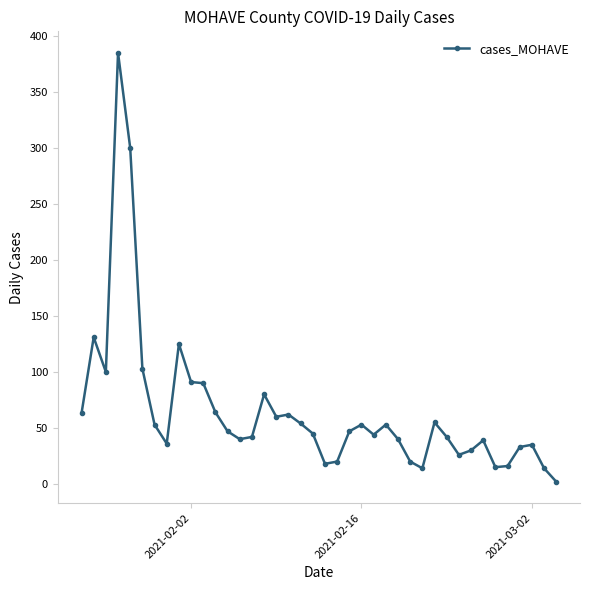

What is the difference between the maximum and second lowest values?

371